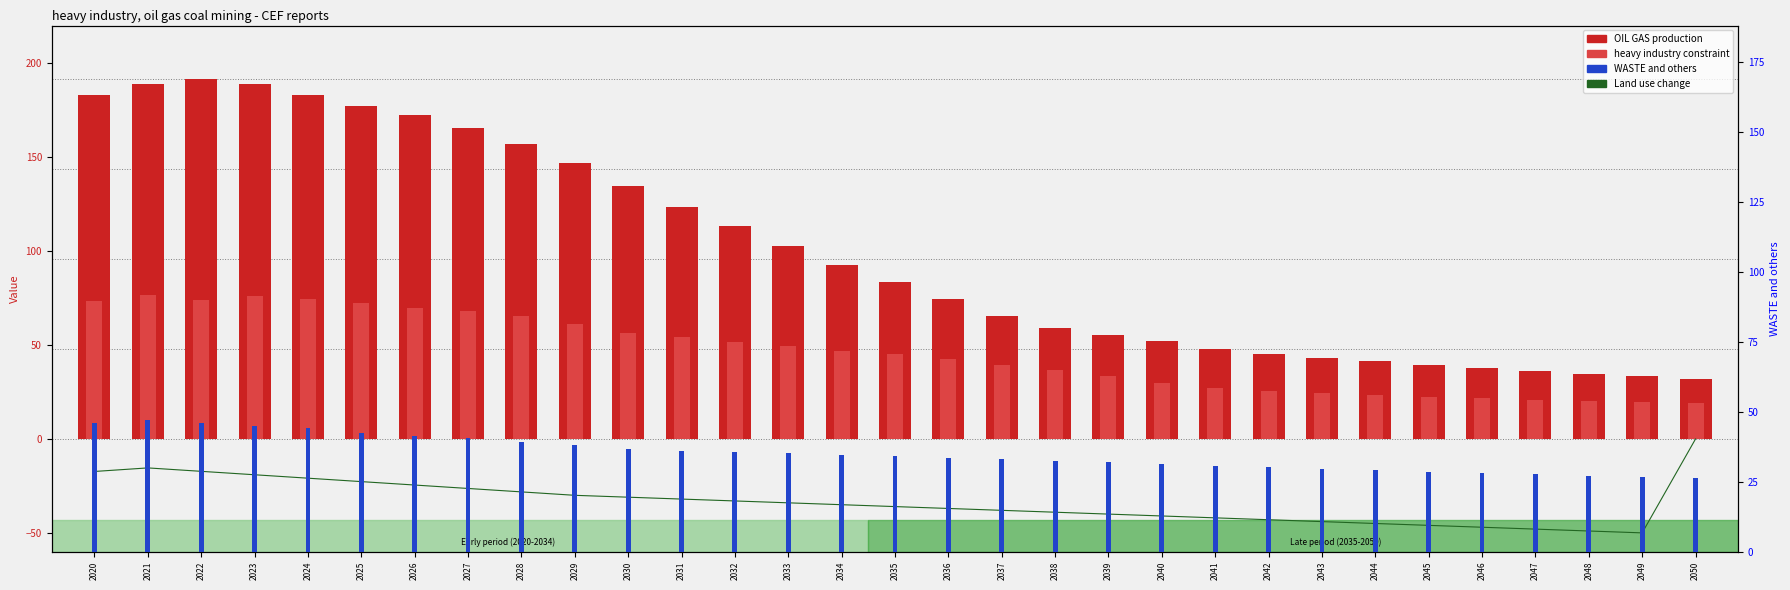

Rank the series by their maximum value, from lowest to highest.

Land use change, WASTE and others, heavy industry constraint, OIL GAS production